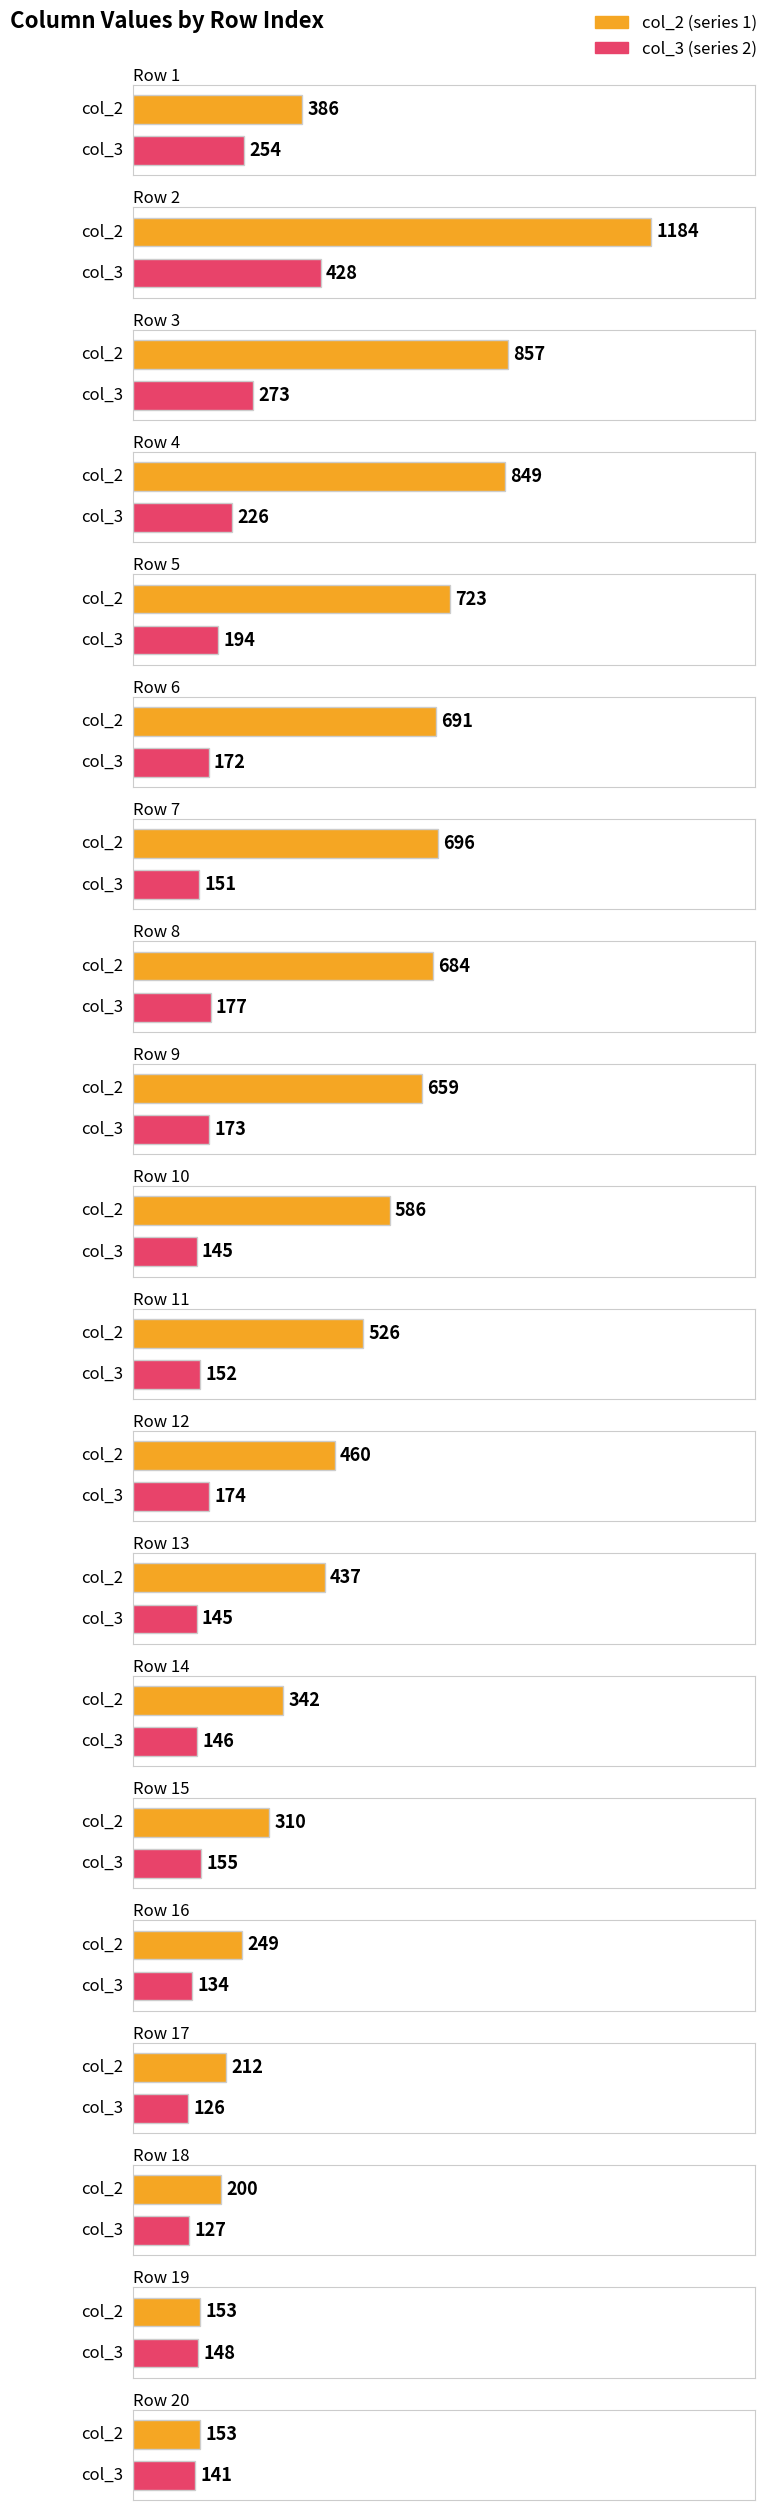

What is the difference between the second highest and second lowest values in the col_2 series?

704